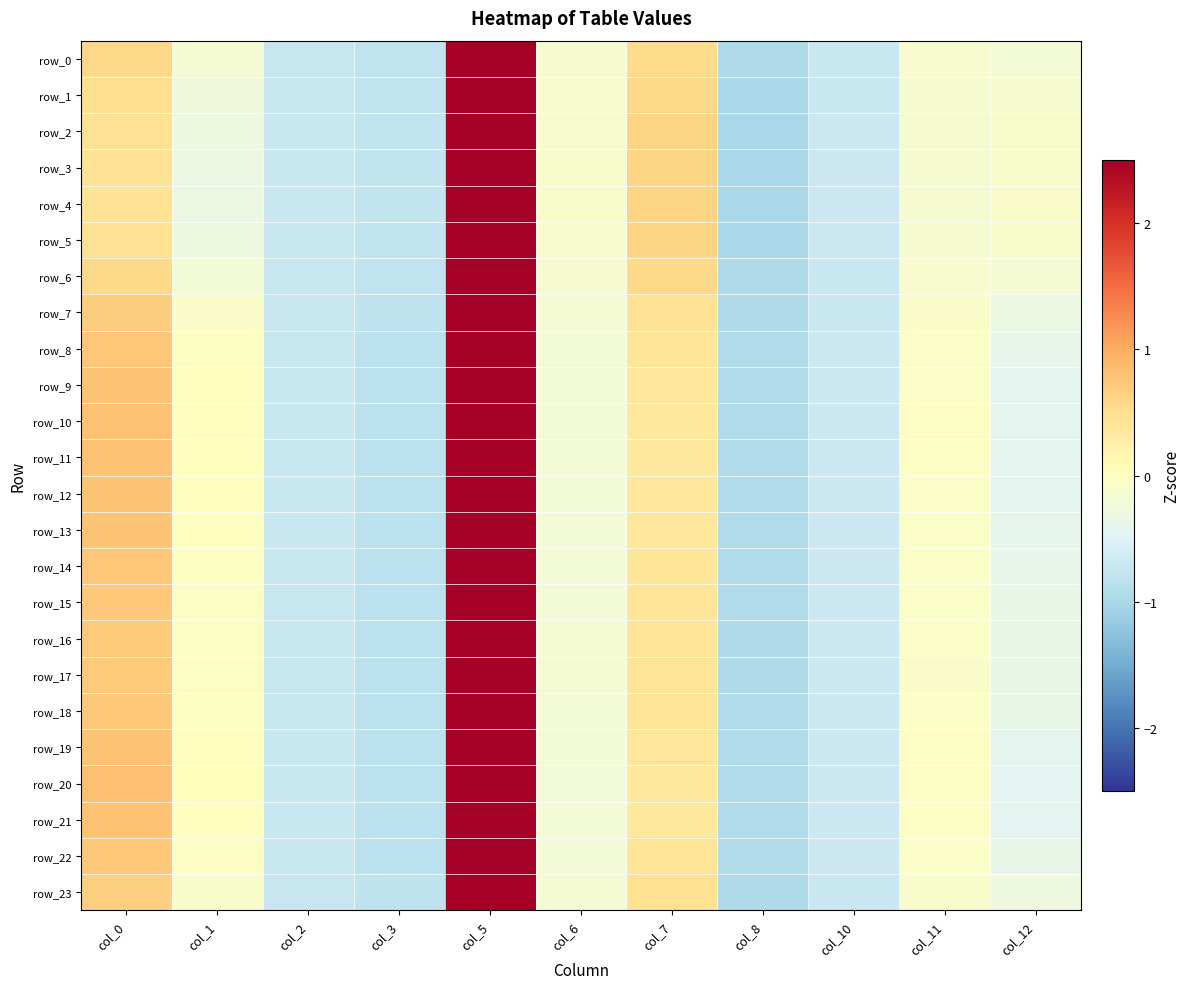

At which category does the chart reach its peak across all series?

col_5